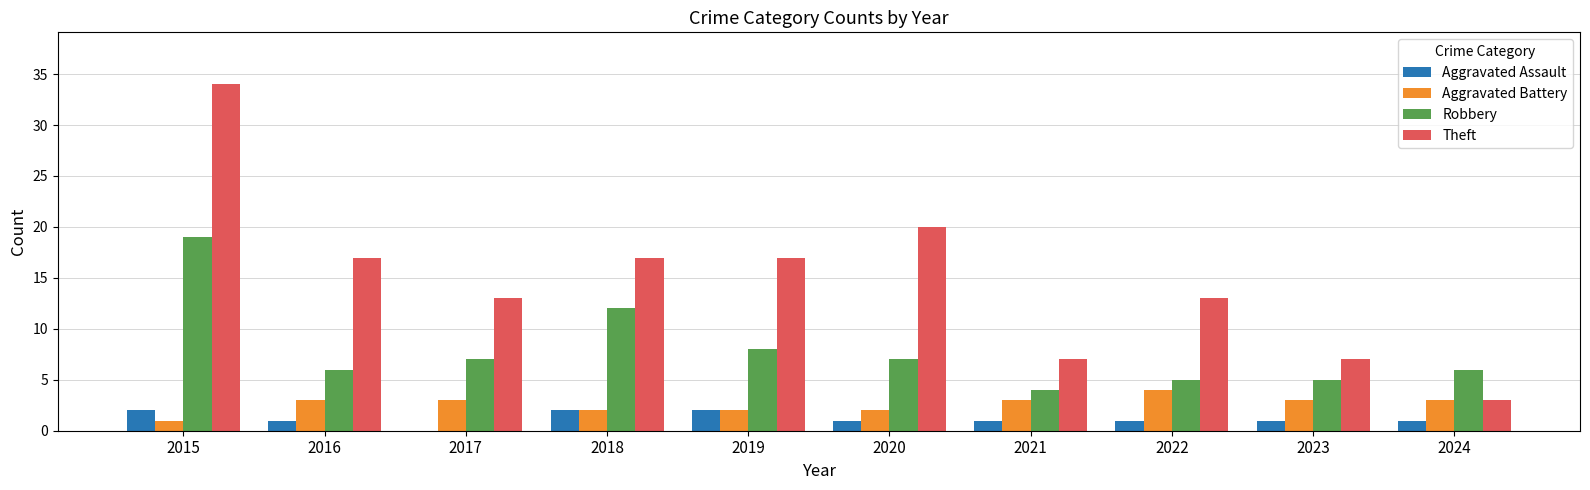

At which category is the sum across all series the highest?

2015